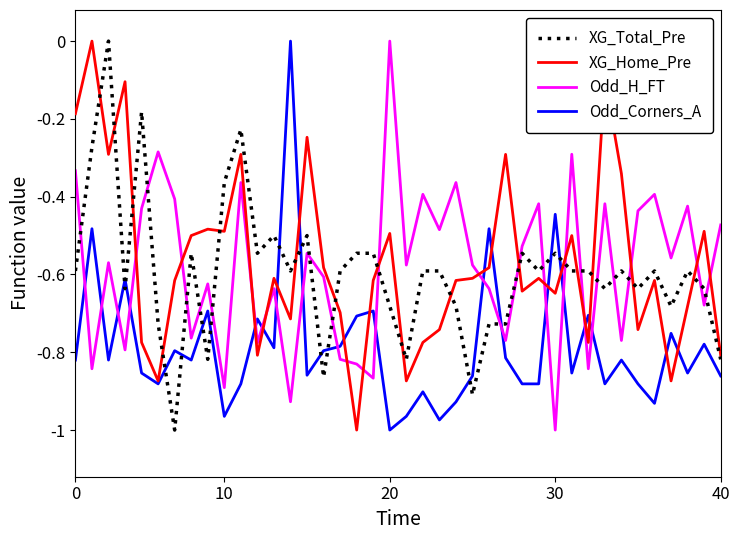

True or false: Odd_Corners_A and Odd_H_FT intersect in this chart.

True